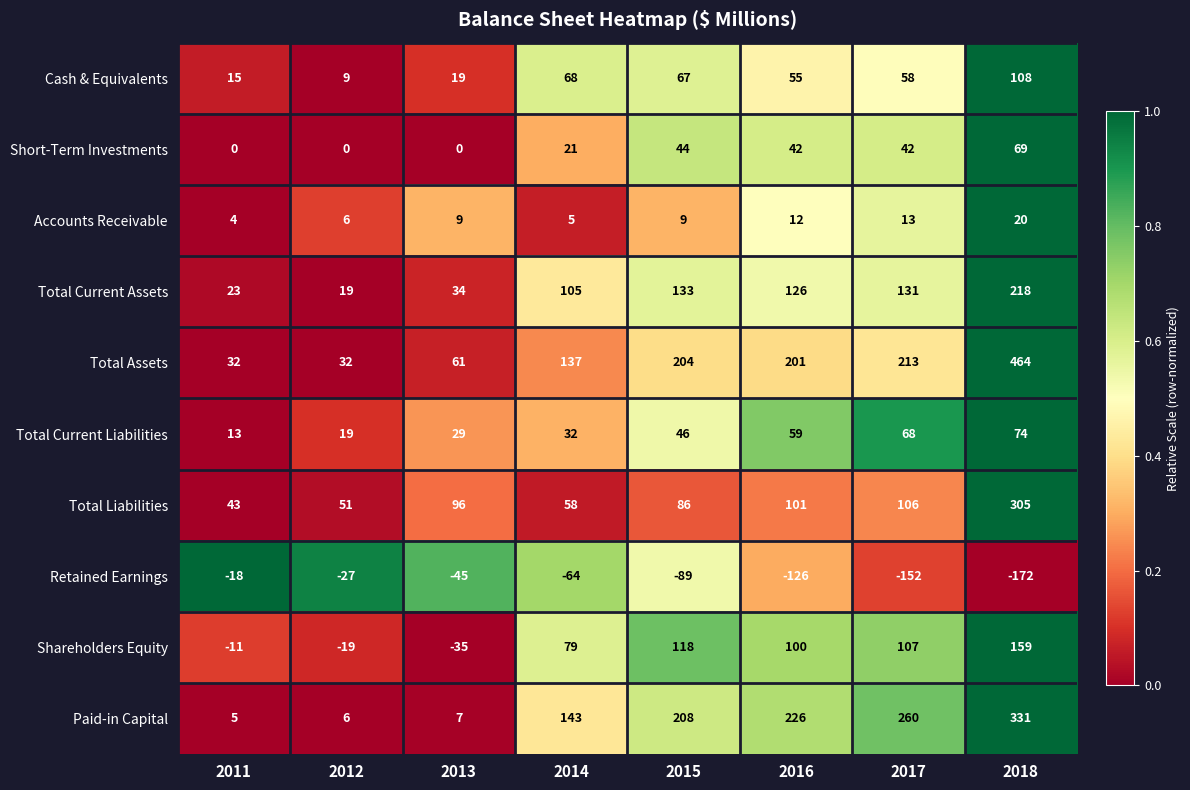

How many distinct data groups are displayed?

10